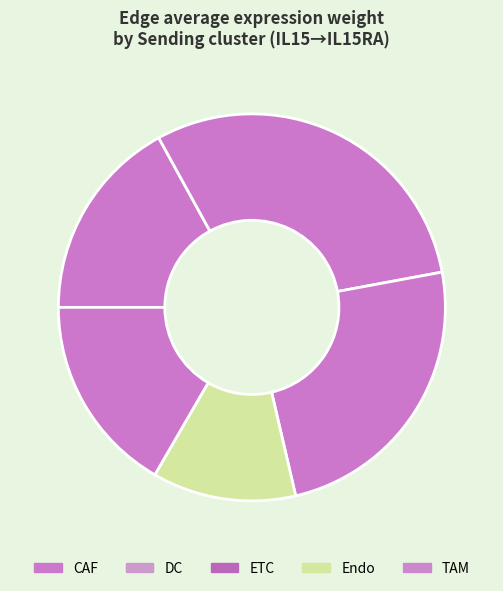

Which category has the biggest portion of the pie?

DC